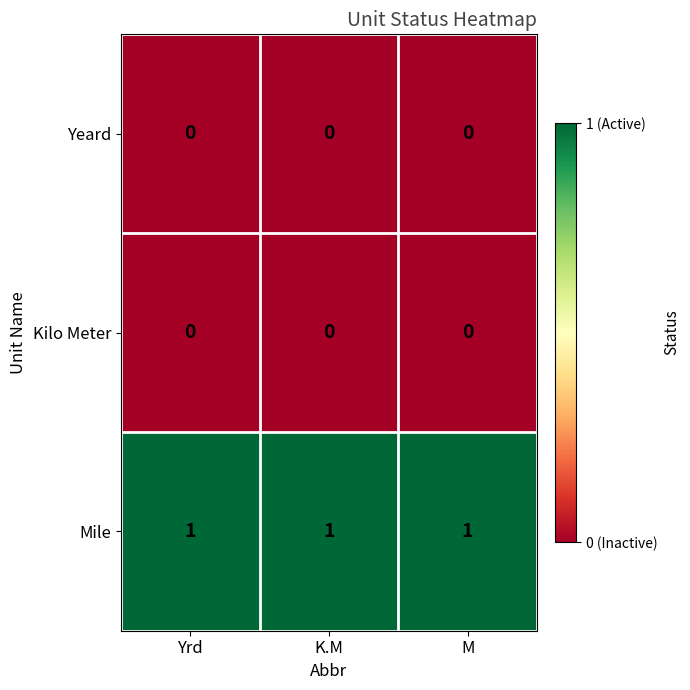

What is the sum of all Mile values?

3